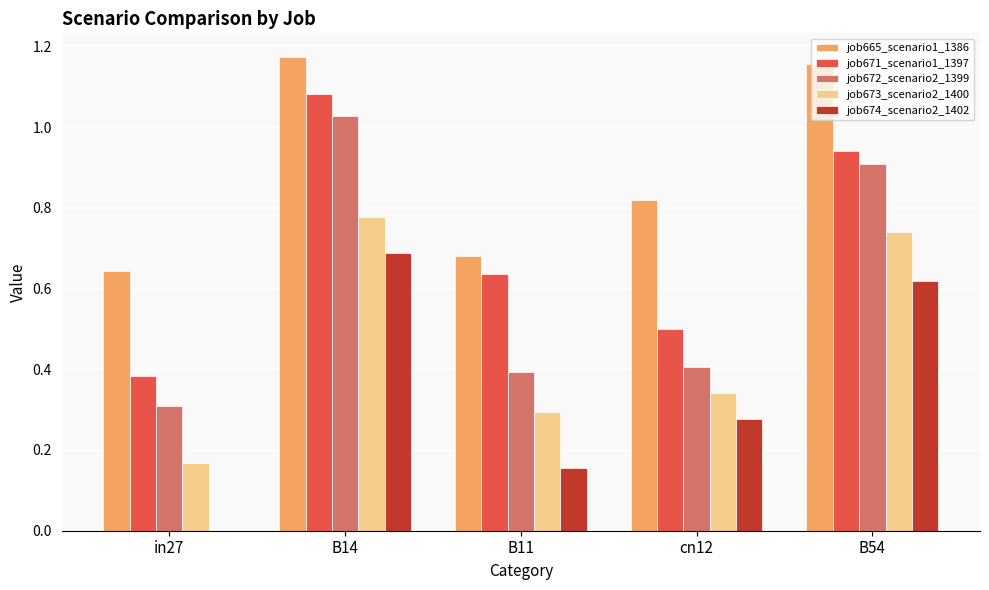

Which series has the largest total across all categories?

job665_scenario1_1386